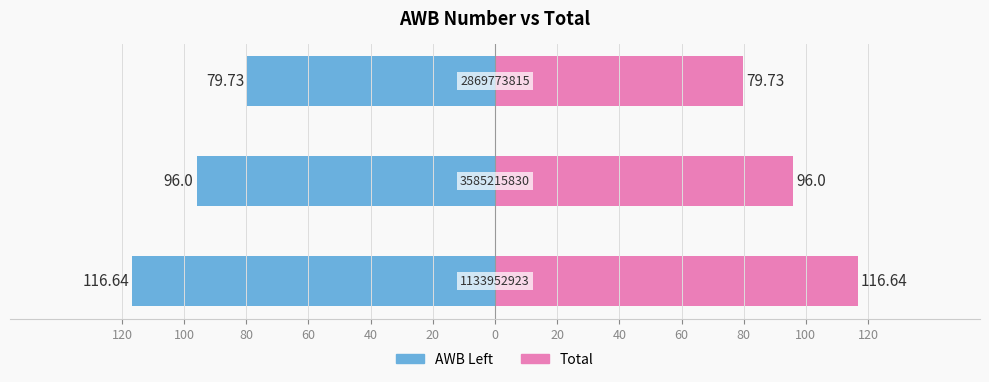

What are all the series names shown in the legend?

AWB Left, Total